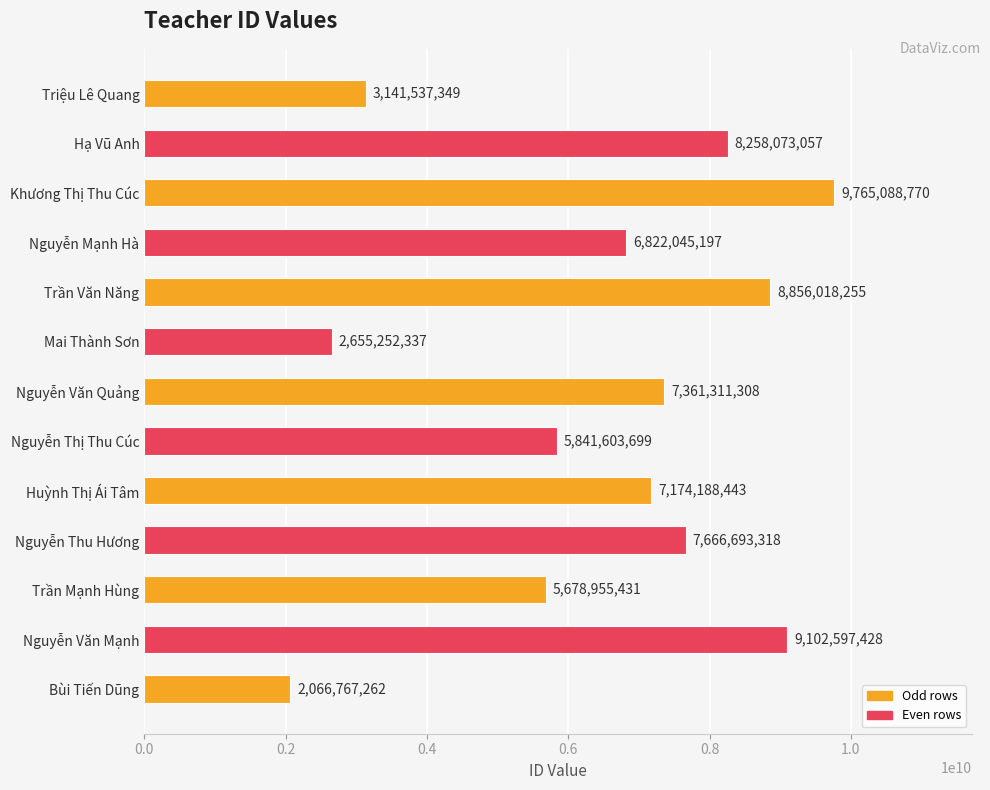

Which has a higher value, Trần Mạnh Hùng or Nguyễn Thị Thu Cúc?

Nguyễn Thị Thu Cúc